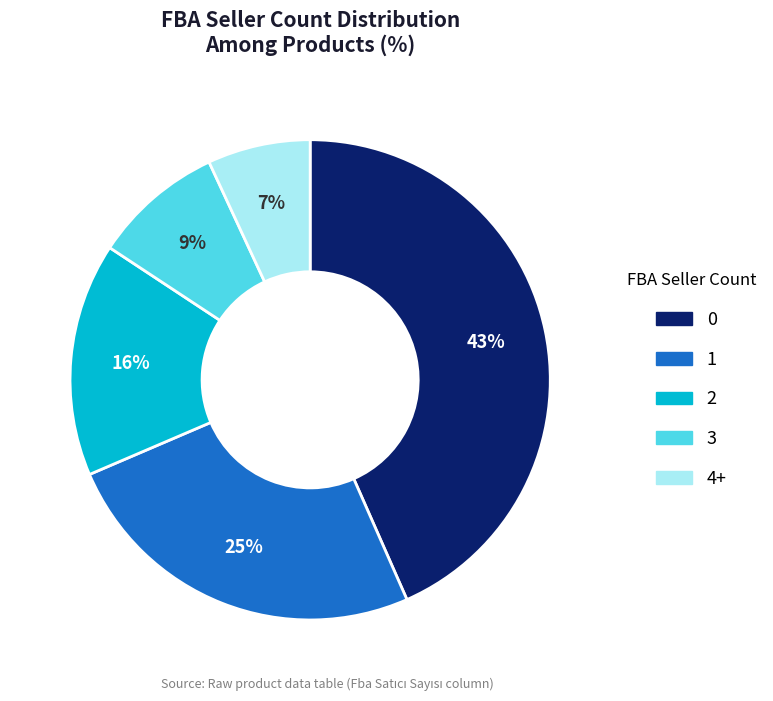

Is 3 the majority of the pie?

No